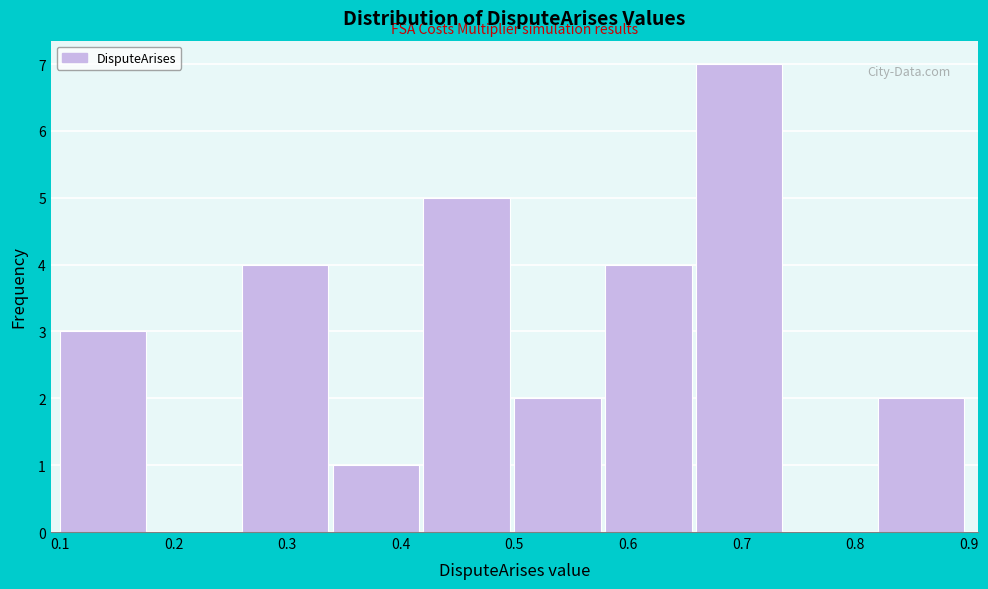

Reading left to right, transcribe this chart: for each bar, give the range it covers on the x-axis and its height. The values are not printed on the chart, so give them approximately, as read against the axis.

0.10 to 0.18: 3
0.18 to 0.26: 0
0.26 to 0.34: 4
0.34 to 0.42: 1
0.42 to 0.50: 5
0.50 to 0.58: 2
0.58 to 0.66: 4
0.66 to 0.74: 7
0.74 to 0.82: 0
0.82 to 0.90: 2